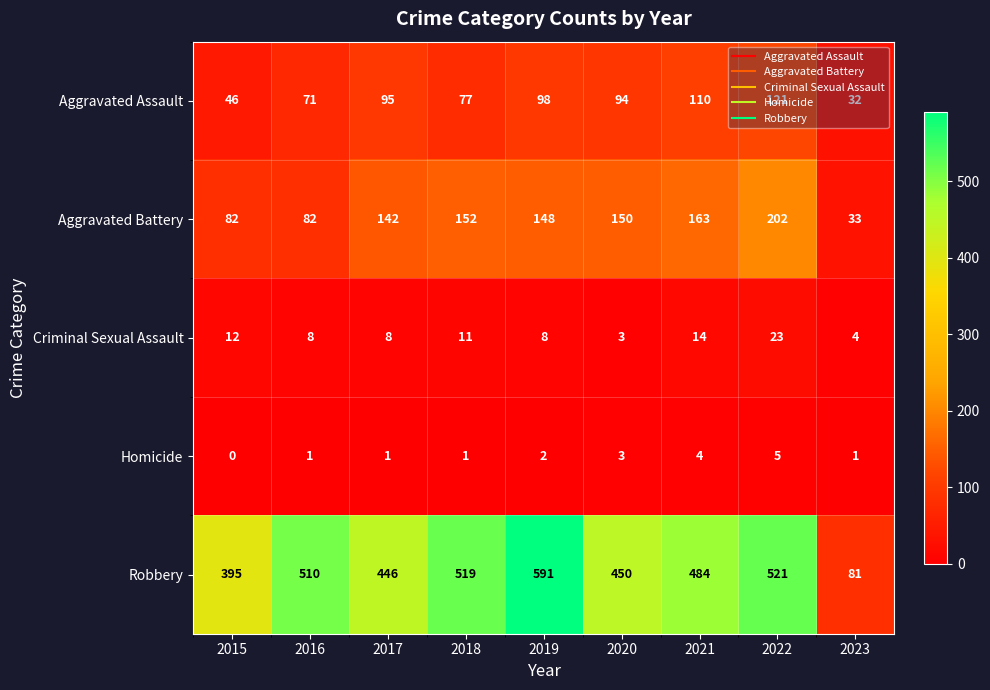

The value of Robbery at 2015 is 395. True or false?

True